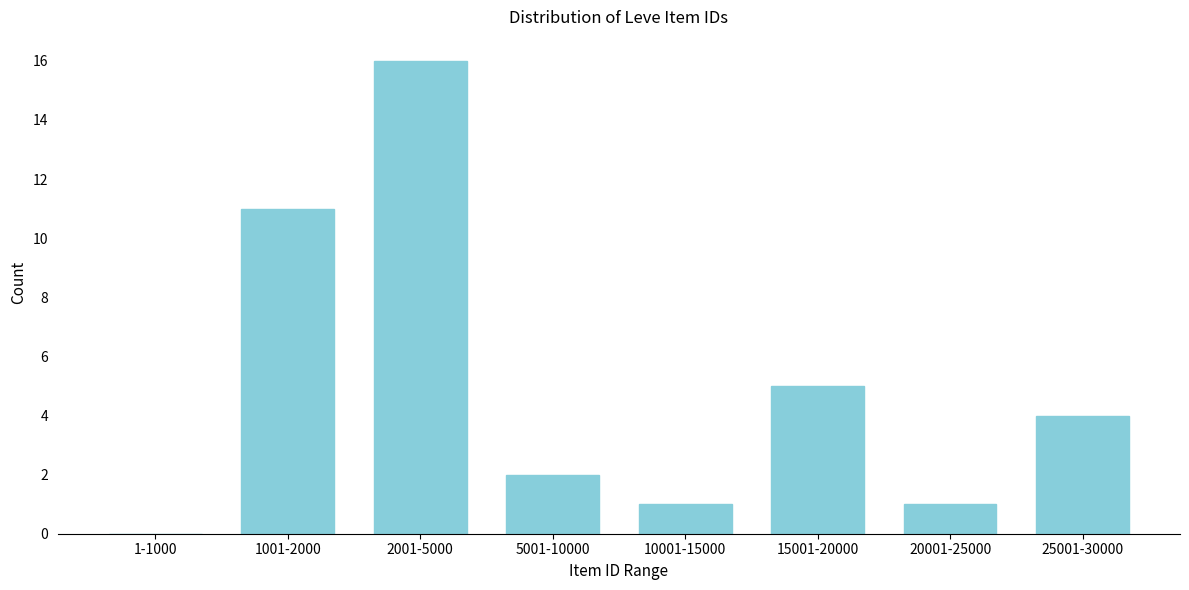

Reading right to left, transcribe all the data shown in this chart.

25001-30000=4	20001-25000=1	15001-20000=5	10001-15000=1	5001-10000=2	2001-5000=16	1001-2000=11	1-1000=0